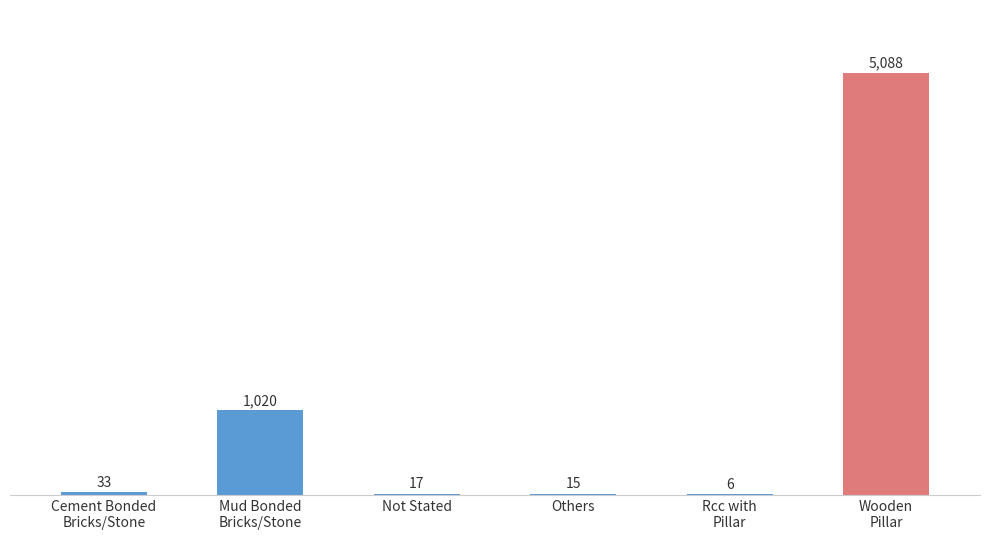

Is it true that the value at Mud Bonded
Bricks/Stone is 611?

False